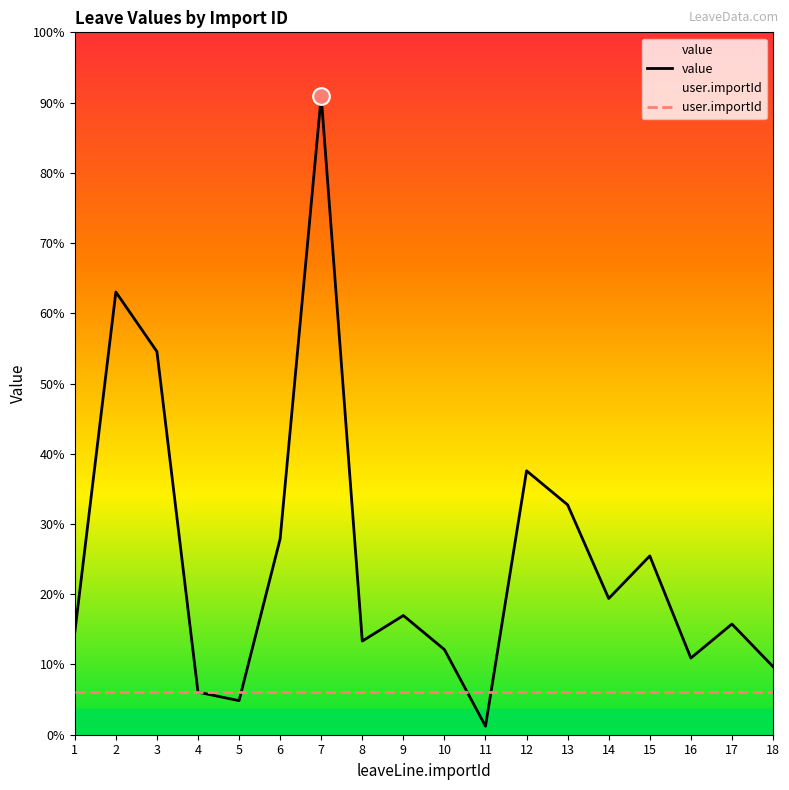

At which category does the chart reach its peak across all series?

7